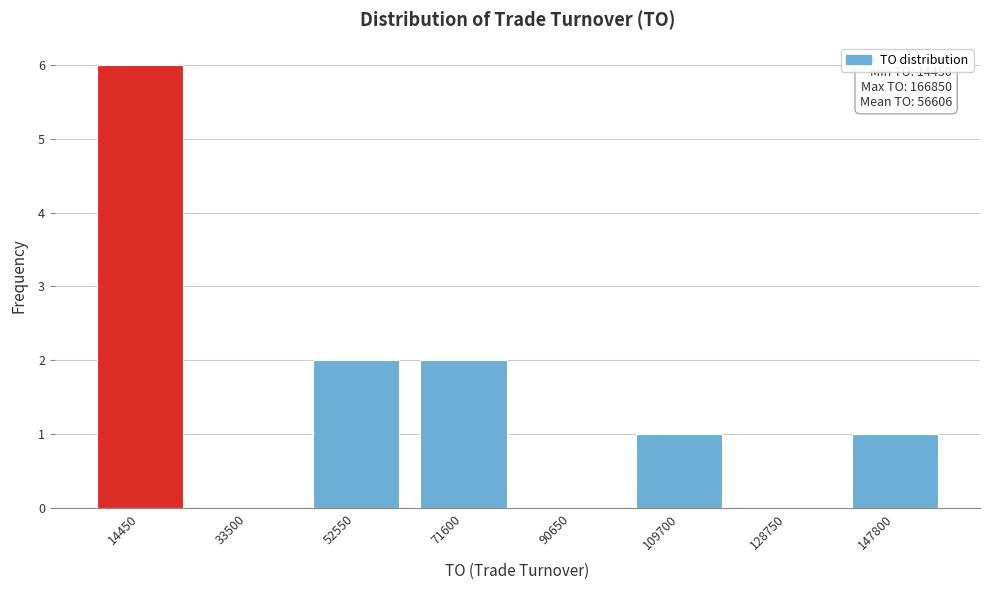

Reading left to right, list all the values displayed in this chart.

14450=6	33500=0	52550=2	71600=2	90650=0	109700=1	128750=0	147800=1